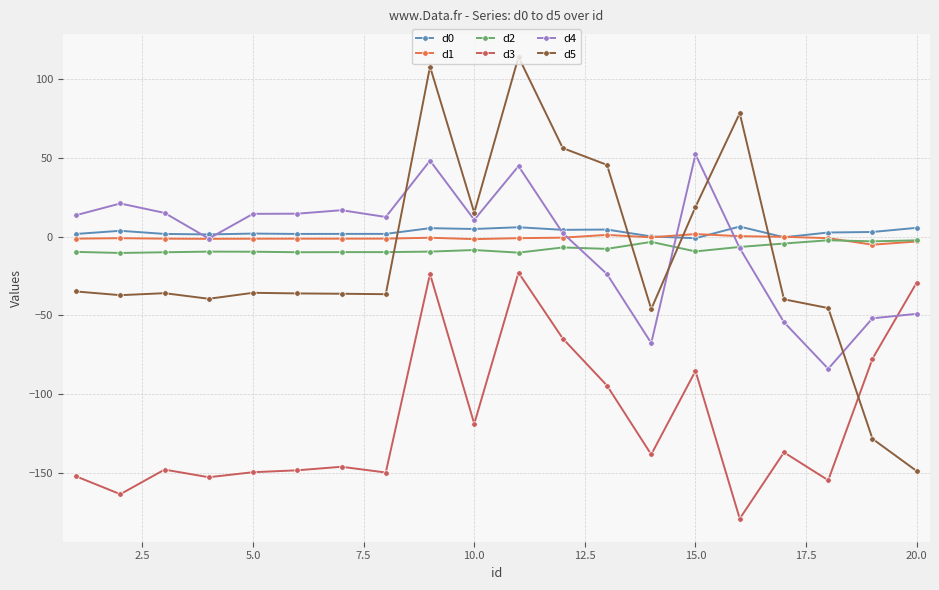

True or false: d0 and d2 cross at least once.

False